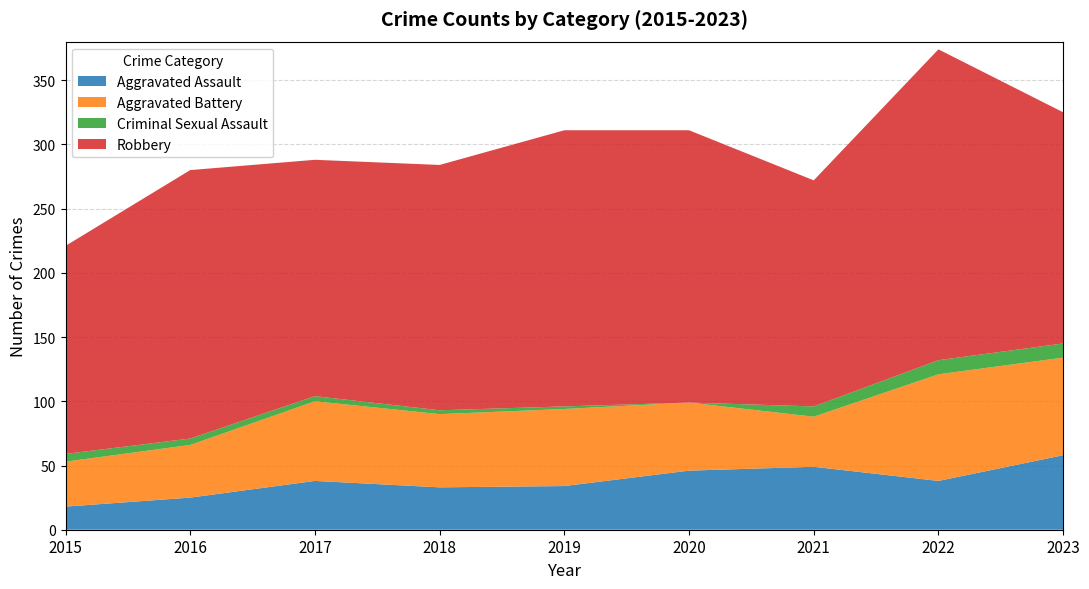

Reading left to right, list all the values displayed in this chart.

Aggravated Assault: 2015=18	2016=25	2017=38	2018=33	2019=34	2020=46	2021=49	2022=38	2023=58
Aggravated Battery: 2015=35	2016=41	2017=62	2018=57	2019=60	2020=53	2021=39	2022=83	2023=76
Criminal Sexual Assault: 2015=6	2016=5	2017=4	2018=3	2019=2	2020=0	2021=8	2022=11	2023=11
Robbery: 2015=162	2016=209	2017=184	2018=191	2019=215	2020=212	2021=176	2022=242	2023=180